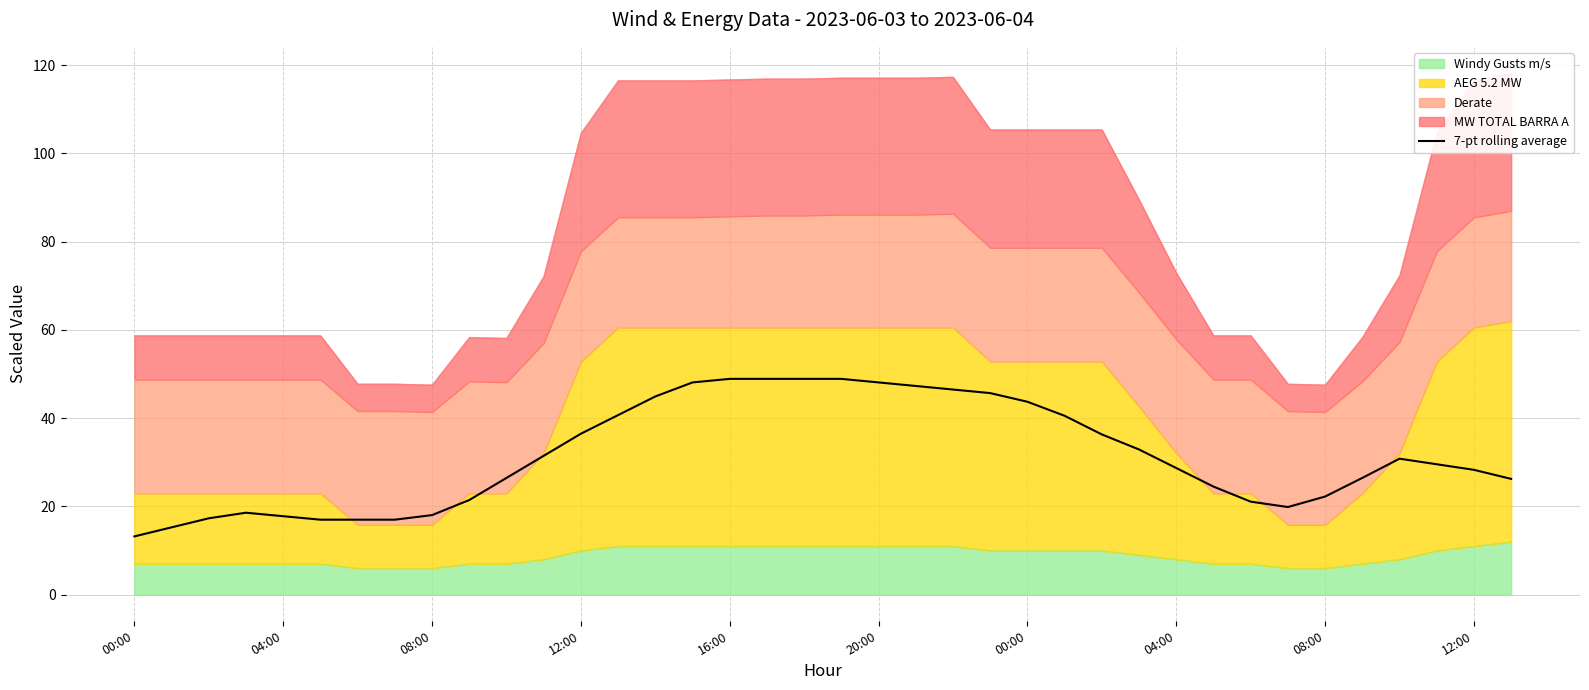

What is the difference between the values at 21 and 20?

0.8